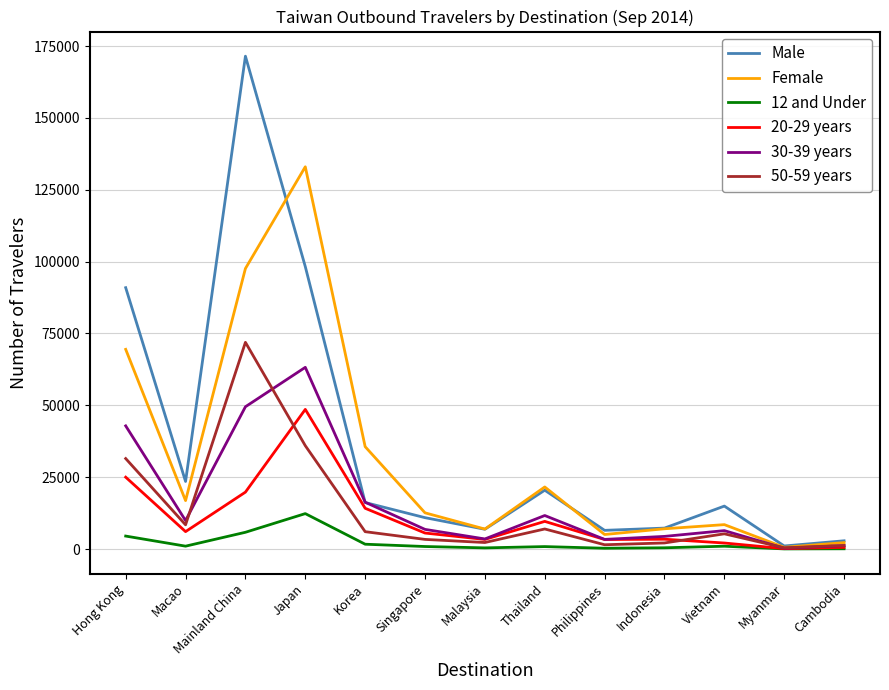

Which label corresponds to the largest value in the chart?

Mainland China